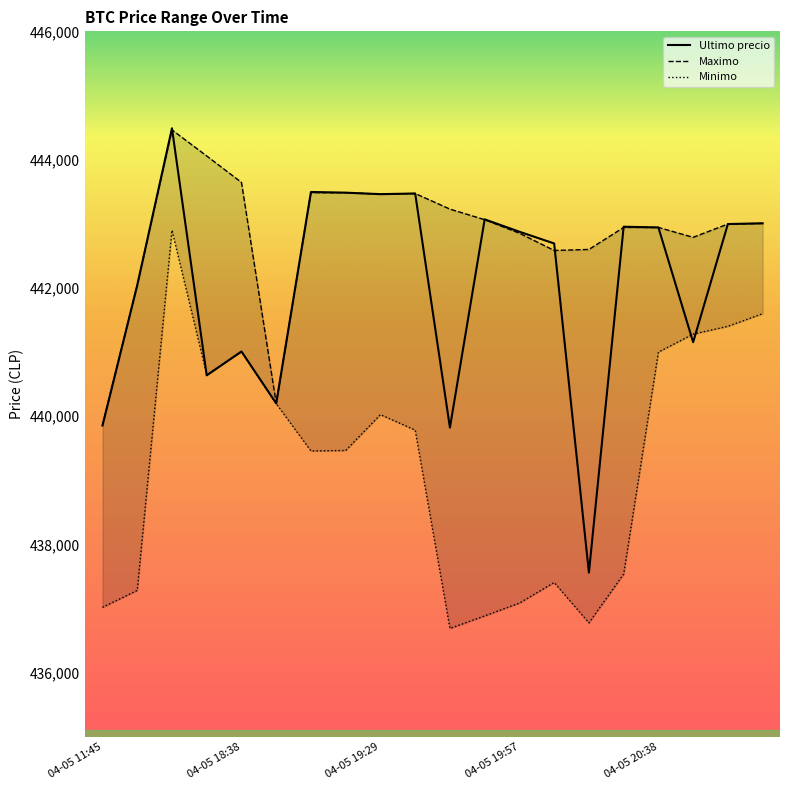

What is the maximum value shown in the chart?

444489